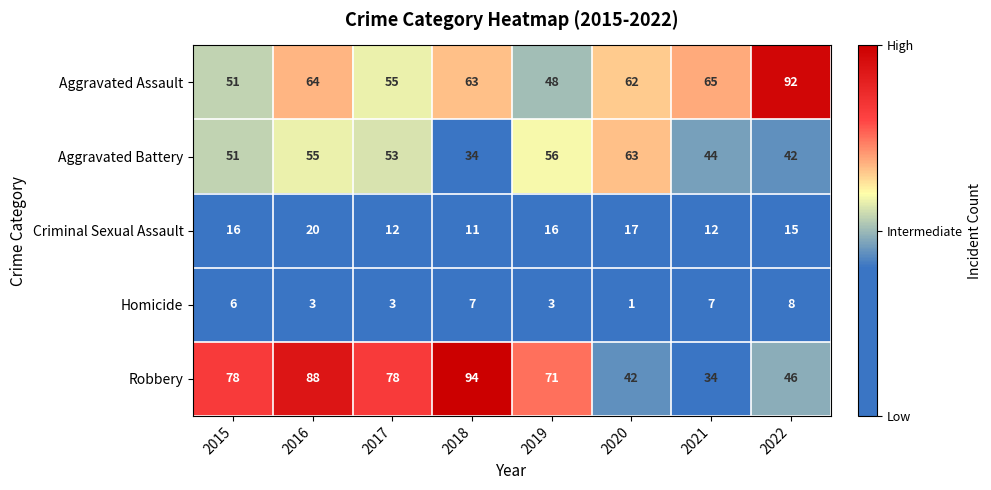

How many Homicide values are between 3 and 7?

6